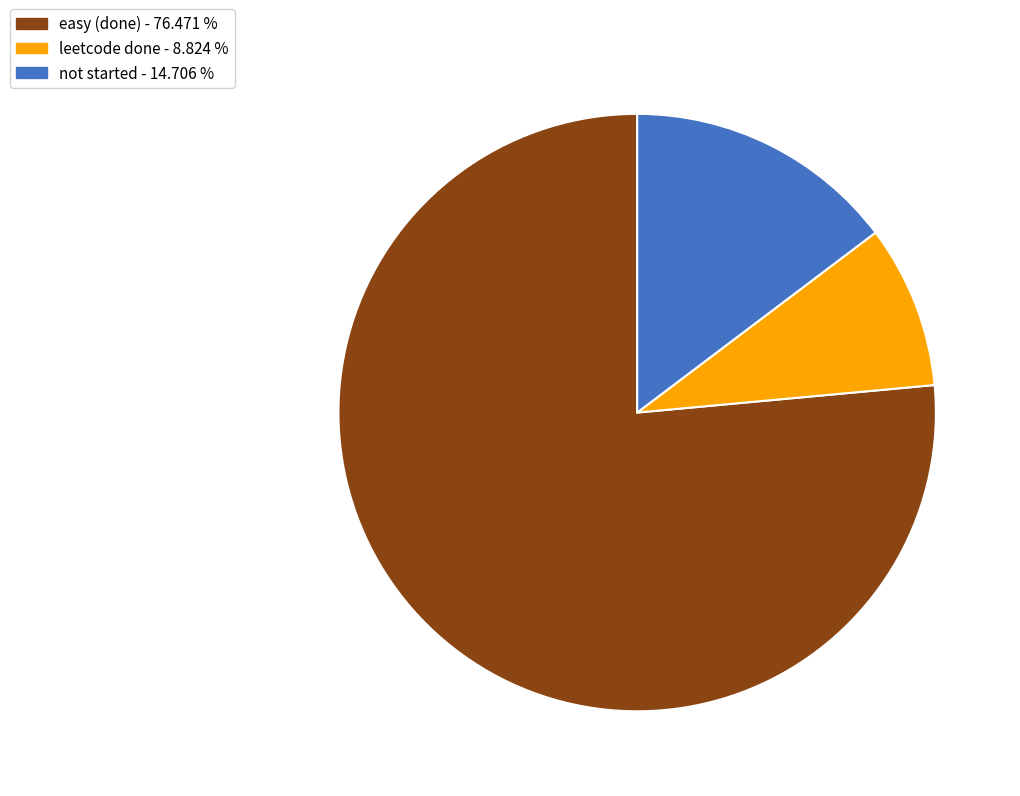

Is there a majority slice in this chart?

Yes